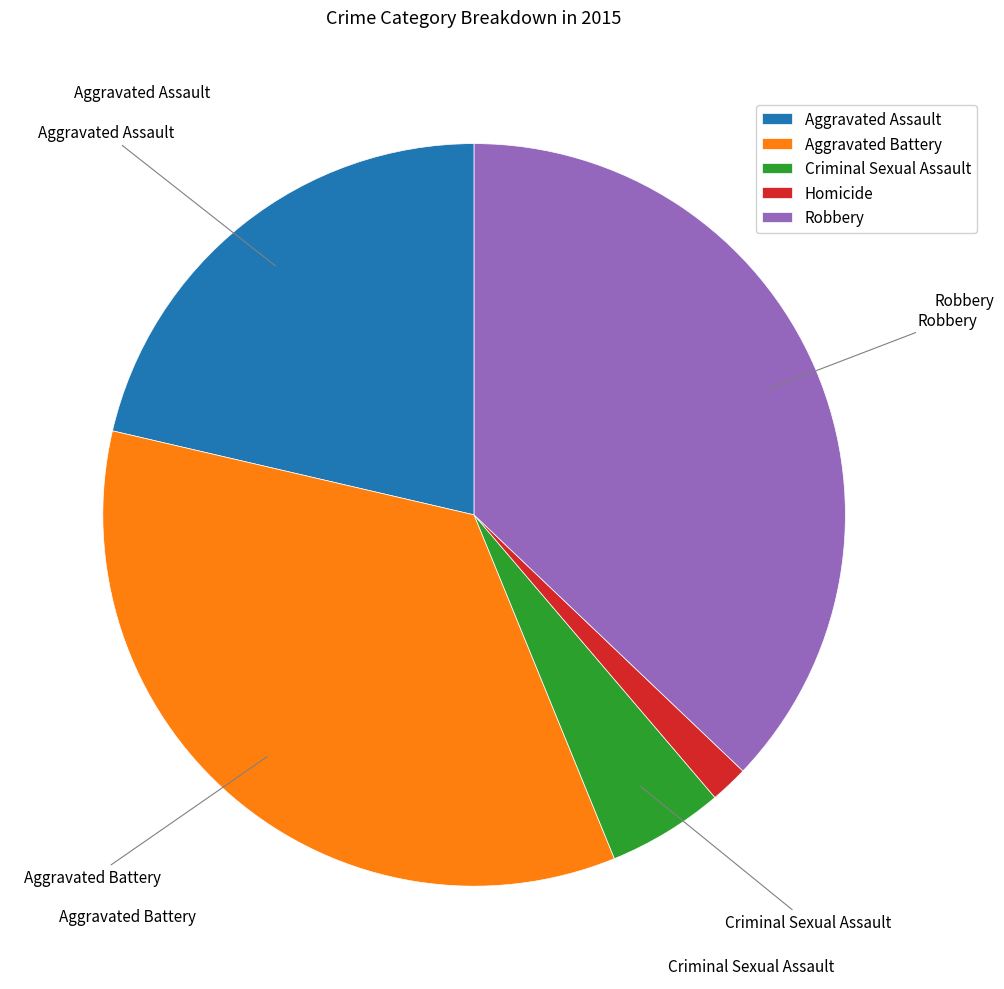

Is it true that Robbery is 29% of the pie?

False